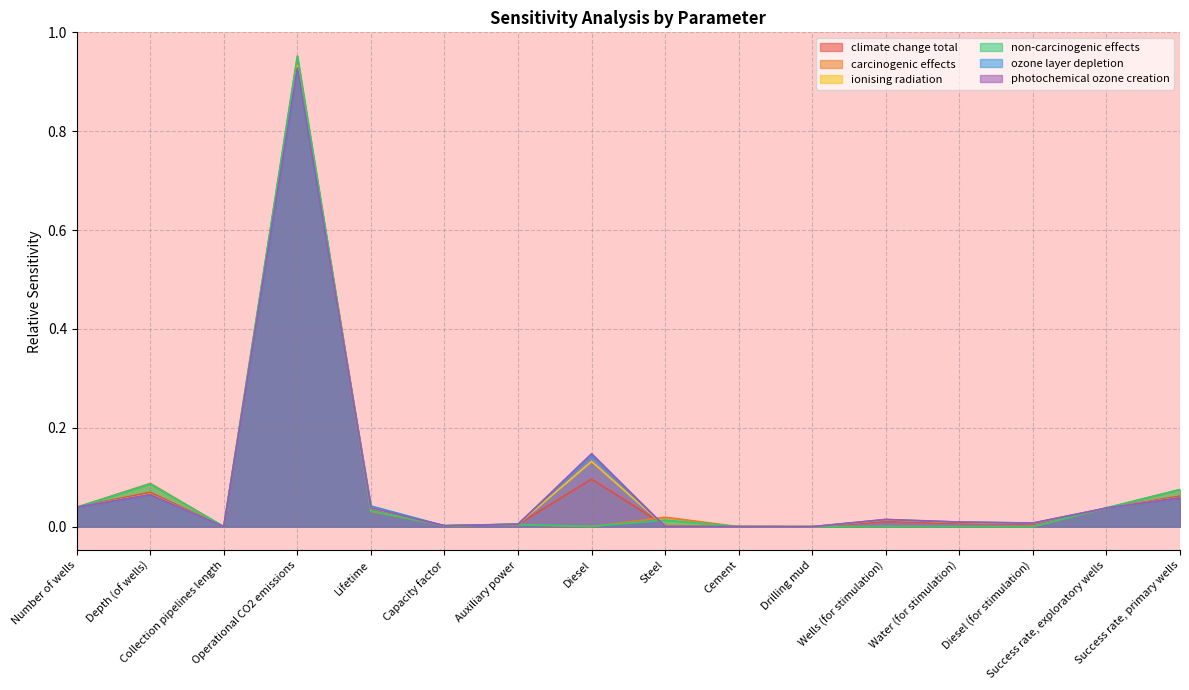

In climate change total, how many points are lower than both neighbors (excluding endpoints)?

4